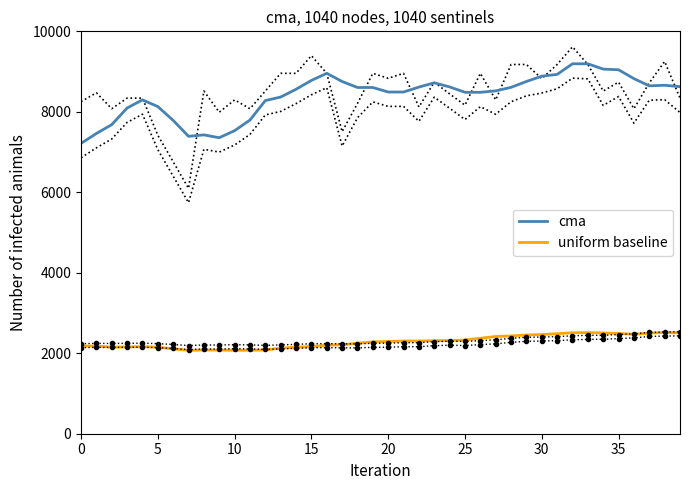

What is the approximate value of uniform baseline at 39?

2505.9